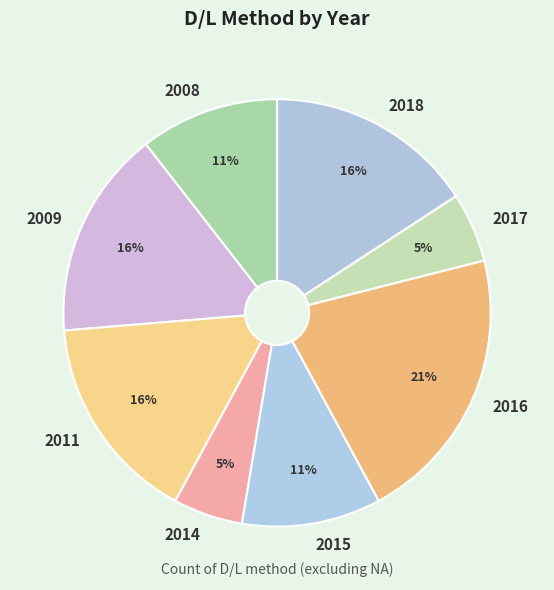

True or false: 2014 accounts for 5% of the total.

True